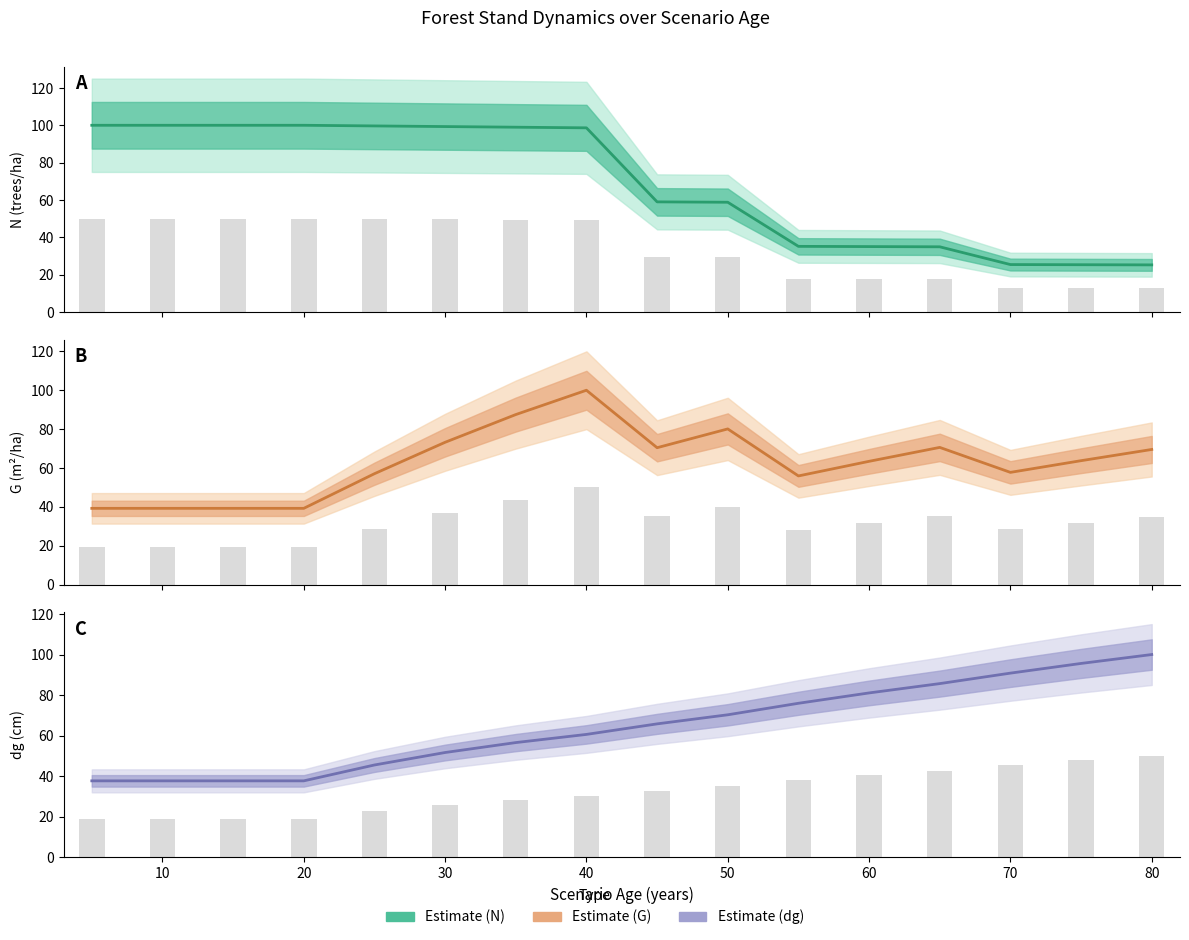

What is the sum of all values?

1030.9